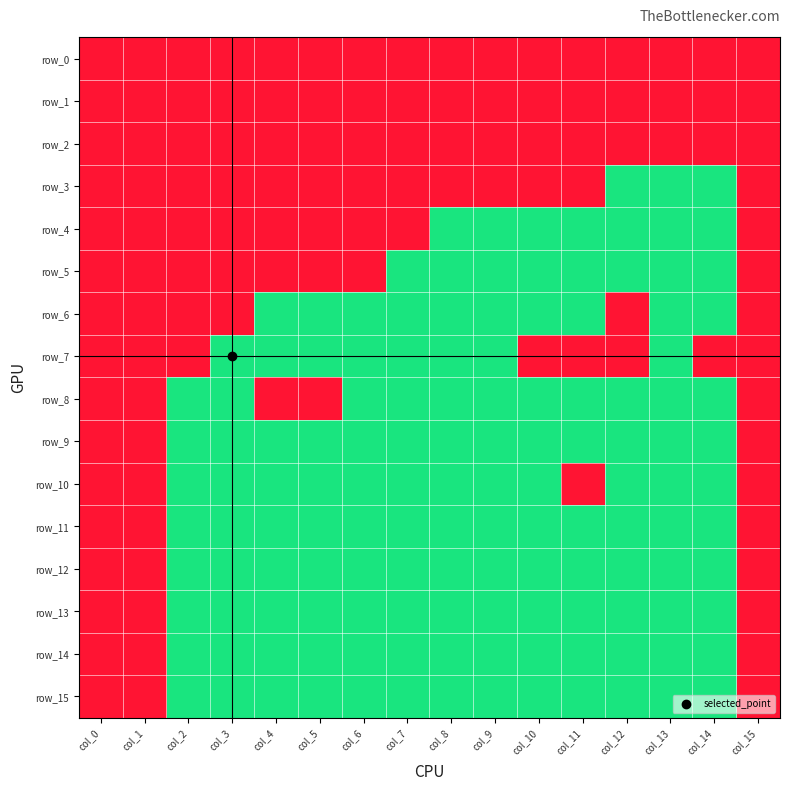

Reading right to left, list all the values displayed in this chart.

row_0: col_15=1	col_14=1	col_13=1	col_12=1	col_11=1	col_10=1	col_9=1	col_8=1	col_7=1	col_6=1	col_5=1	col_4=1	col_3=1	col_2=1	col_1=1	col_0=1
row_1: col_15=1	col_14=1	col_13=1	col_12=1	col_11=1	col_10=1	col_9=1	col_8=1	col_7=1	col_6=1	col_5=1	col_4=1	col_3=1	col_2=1	col_1=1	col_0=1
row_2: col_15=1	col_14=1	col_13=1	col_12=1	col_11=1	col_10=1	col_9=1	col_8=1	col_7=1	col_6=1	col_5=1	col_4=1	col_3=1	col_2=1	col_1=1	col_0=1
row_3: col_15=1	col_14=0	col_13=0	col_12=0	col_11=1	col_10=1	col_9=1	col_8=1	col_7=1	col_6=1	col_5=1	col_4=1	col_3=1	col_2=1	col_1=1	col_0=1
row_4: col_15=1	col_14=0	col_13=0	col_12=0	col_11=0	col_10=0	col_9=0	col_8=0	col_7=1	col_6=1	col_5=1	col_4=1	col_3=1	col_2=1	col_1=1	col_0=1
row_5: col_15=1	col_14=0	col_13=0	col_12=0	col_11=0	col_10=0	col_9=0	col_8=0	col_7=0	col_6=1	col_5=1	col_4=1	col_3=1	col_2=1	col_1=1	col_0=1
row_6: col_15=1	col_14=0	col_13=0	col_12=1	col_11=0	col_10=0	col_9=0	col_8=0	col_7=0	col_6=0	col_5=0	col_4=0	col_3=1	col_2=1	col_1=1	col_0=1
row_7: col_15=1	col_14=1	col_13=0	col_12=1	col_11=1	col_10=1	col_9=0	col_8=0	col_7=0	col_6=0	col_5=0	col_4=0	col_3=0	col_2=1	col_1=1	col_0=1
row_8: col_15=1	col_14=0	col_13=0	col_12=0	col_11=0	col_10=0	col_9=0	col_8=0	col_7=0	col_6=0	col_5=1	col_4=1	col_3=0	col_2=0	col_1=1	col_0=1
row_9: col_15=1	col_14=0	col_13=0	col_12=0	col_11=0	col_10=0	col_9=0	col_8=0	col_7=0	col_6=0	col_5=0	col_4=0	col_3=0	col_2=0	col_1=1	col_0=1
row_10: col_15=1	col_14=0	col_13=0	col_12=0	col_11=1	col_10=0	col_9=0	col_8=0	col_7=0	col_6=0	col_5=0	col_4=0	col_3=0	col_2=0	col_1=1	col_0=1
row_11: col_15=1	col_14=0	col_13=0	col_12=0	col_11=0	col_10=0	col_9=0	col_8=0	col_7=0	col_6=0	col_5=0	col_4=0	col_3=0	col_2=0	col_1=1	col_0=1
row_12: col_15=1	col_14=0	col_13=0	col_12=0	col_11=0	col_10=0	col_9=0	col_8=0	col_7=0	col_6=0	col_5=0	col_4=0	col_3=0	col_2=0	col_1=1	col_0=1
row_13: col_15=1	col_14=0	col_13=0	col_12=0	col_11=0	col_10=0	col_9=0	col_8=0	col_7=0	col_6=0	col_5=0	col_4=0	col_3=0	col_2=0	col_1=1	col_0=1
row_14: col_15=1	col_14=0	col_13=0	col_12=0	col_11=0	col_10=0	col_9=0	col_8=0	col_7=0	col_6=0	col_5=0	col_4=0	col_3=0	col_2=0	col_1=1	col_0=1
row_15: col_15=1	col_14=0	col_13=0	col_12=0	col_11=0	col_10=0	col_9=0	col_8=0	col_7=0	col_6=0	col_5=0	col_4=0	col_3=0	col_2=0	col_1=1	col_0=1